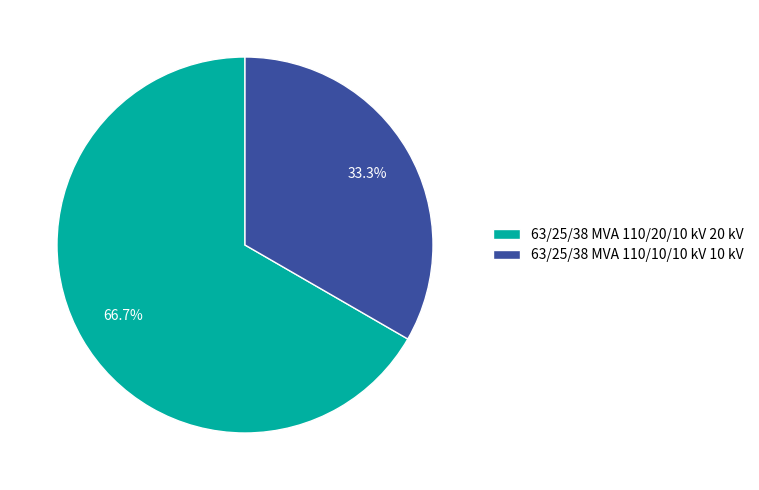

Approximately how many times larger is the value at 63/25/38 MVA 110/10/10 kV compared to 63/25/38 MVA 110/20/10 kV?

0.5